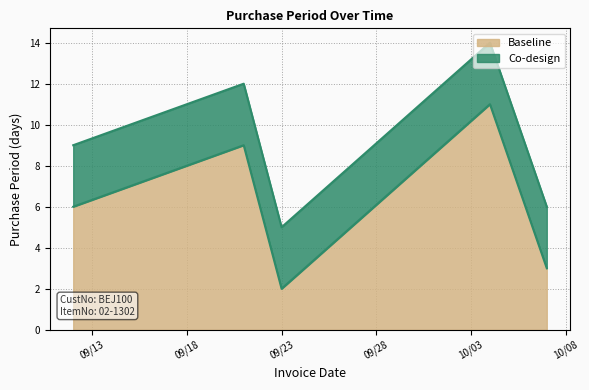

At which label does the data first exceed 6?

2016-09-21